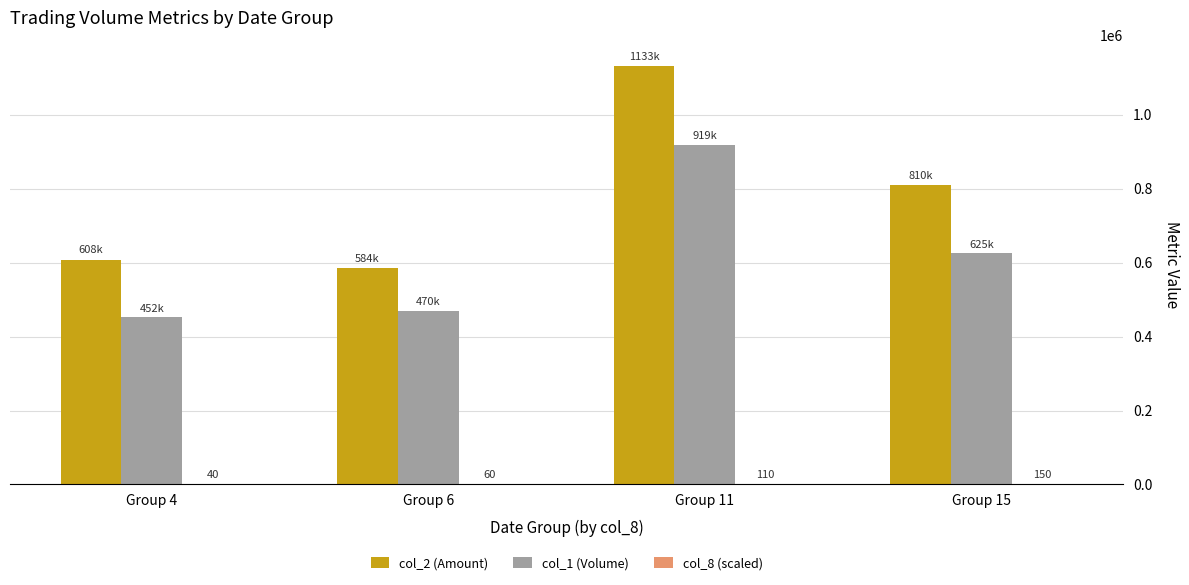

What is the maximum value shown in the chart?

1132540